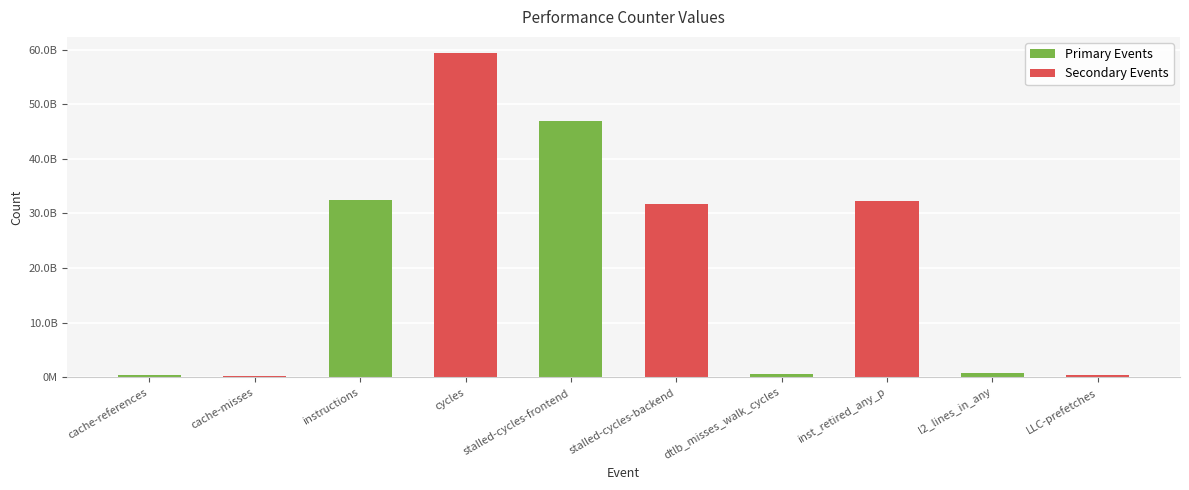

What is the label of the 8th bar from the right?

instructions